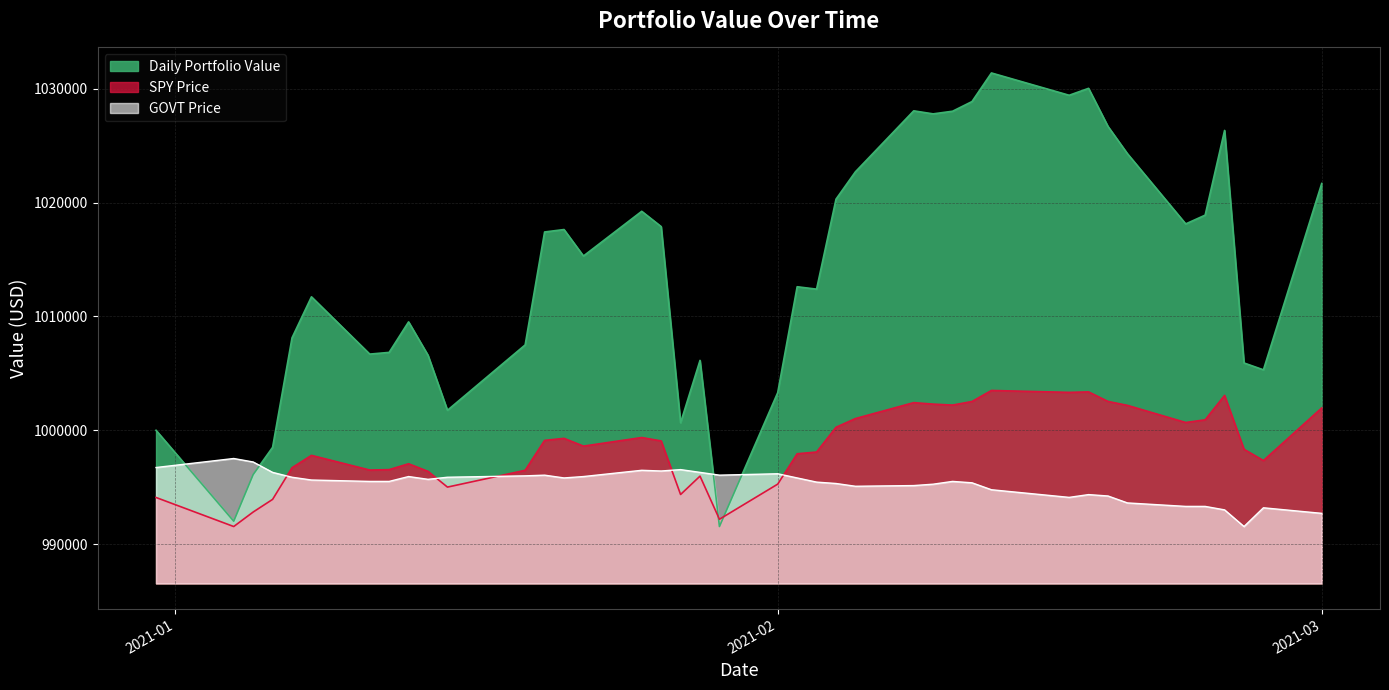

List the series in order of their peak value, highest first.

Daily Portfolio Value, SPY Price, GOVT Price